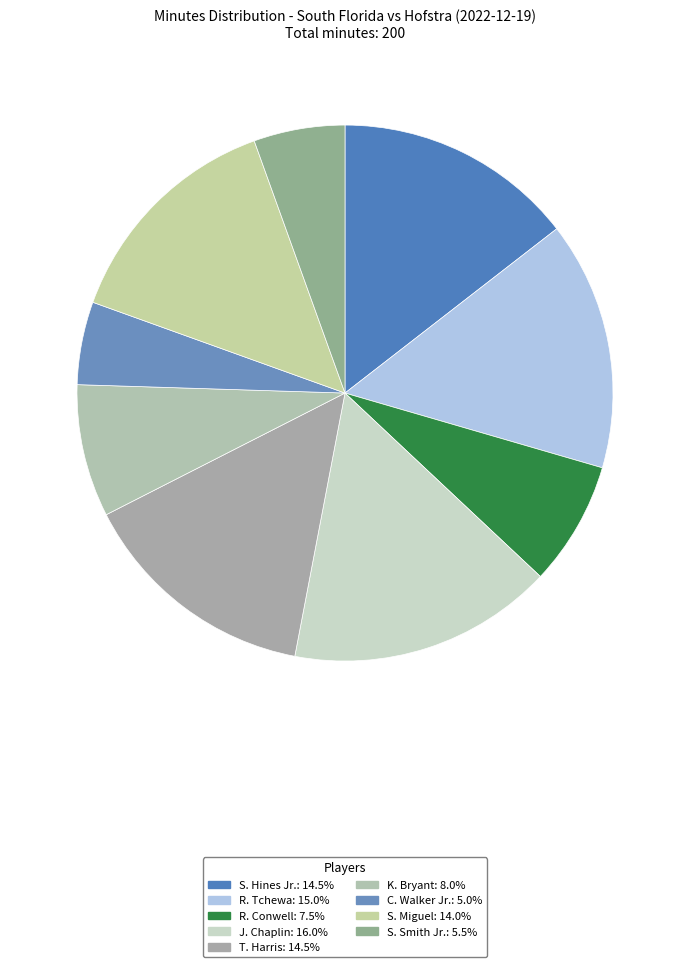

Is there any slice that represents more than half of the pie?

No